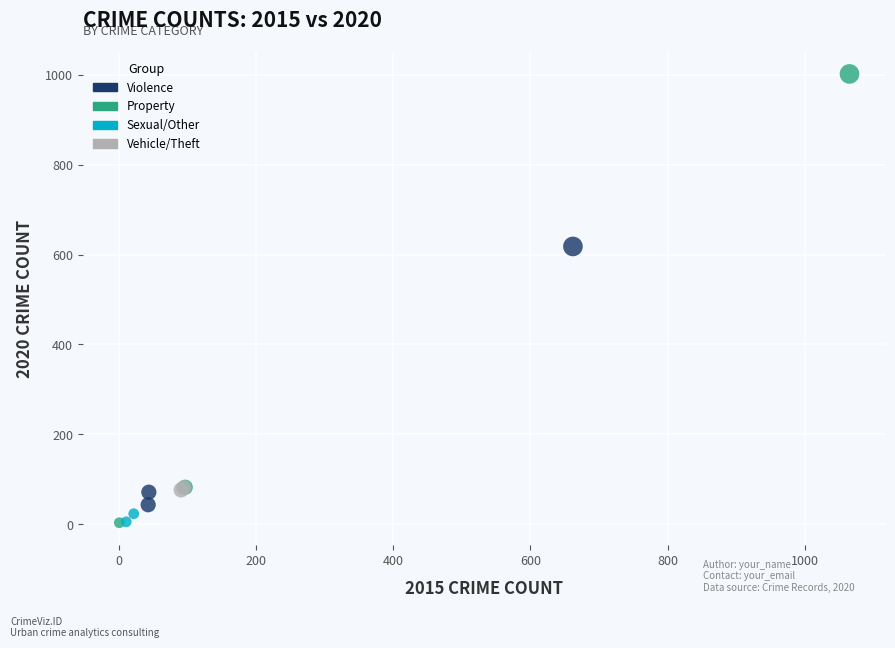

What Y value in the scatter plot is closest to 502?

618